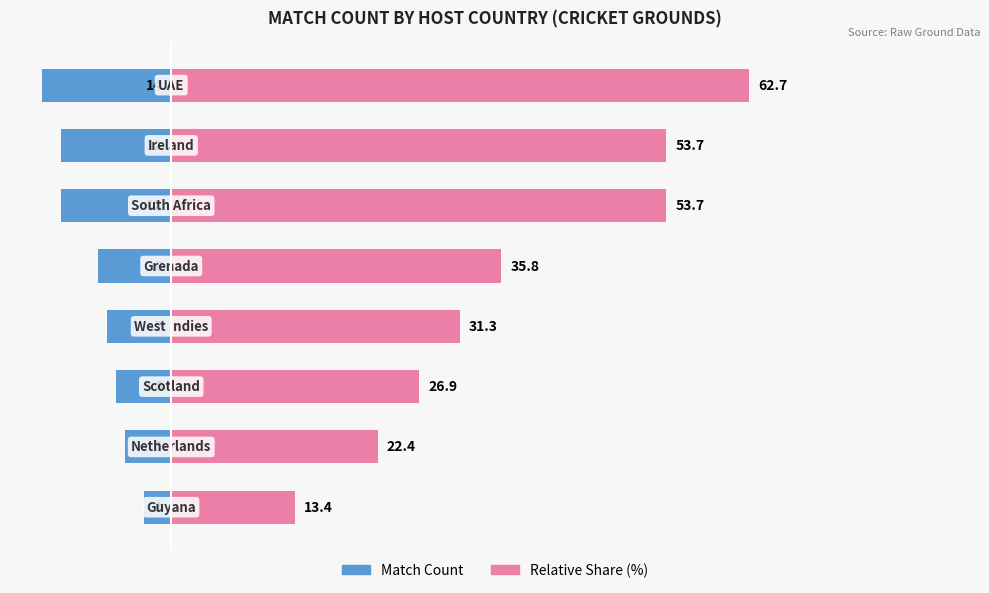

Rank the series by their maximum value, from lowest to highest.

Match Count, Relative Share (%)